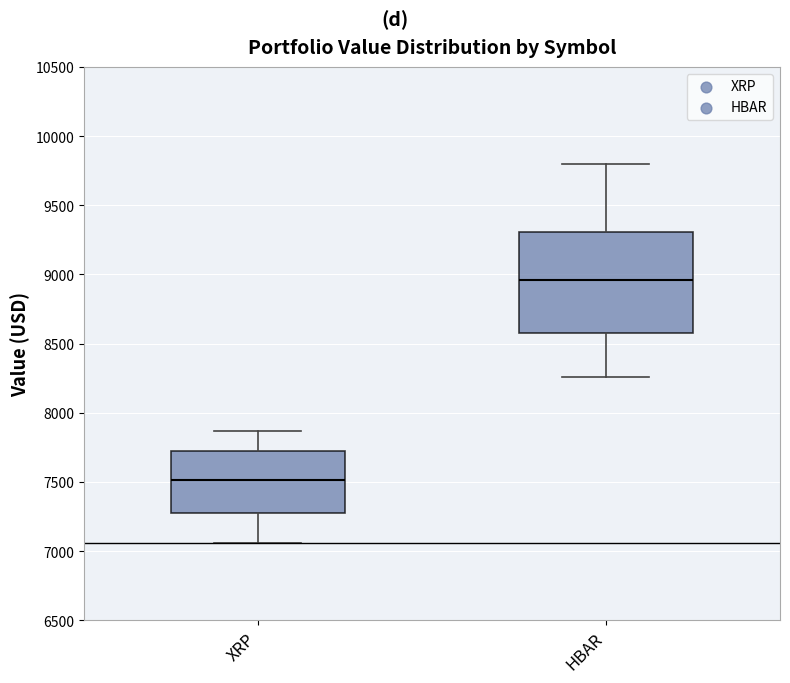

Where does the median line of the box for XRP sit on the y-axis? The values are not printed on the chart, so give them approximately, as read against the axis.

7500